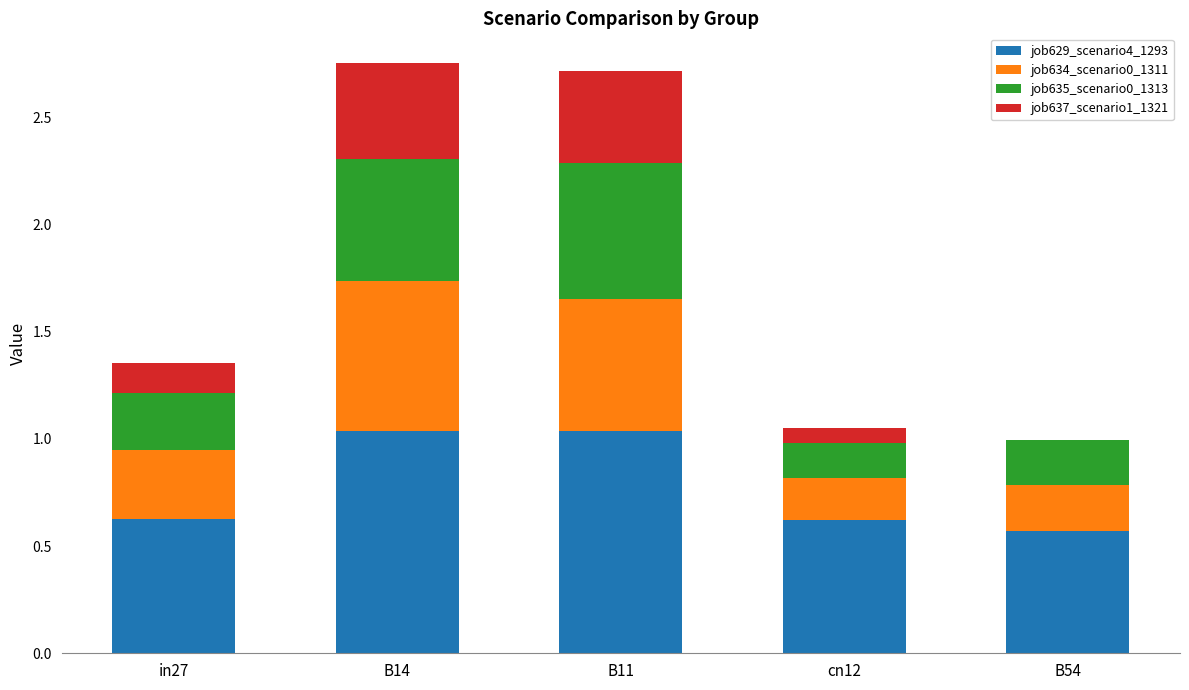

The job629_scenario4_1293 series shows 0.4 at in27. True or false?

False